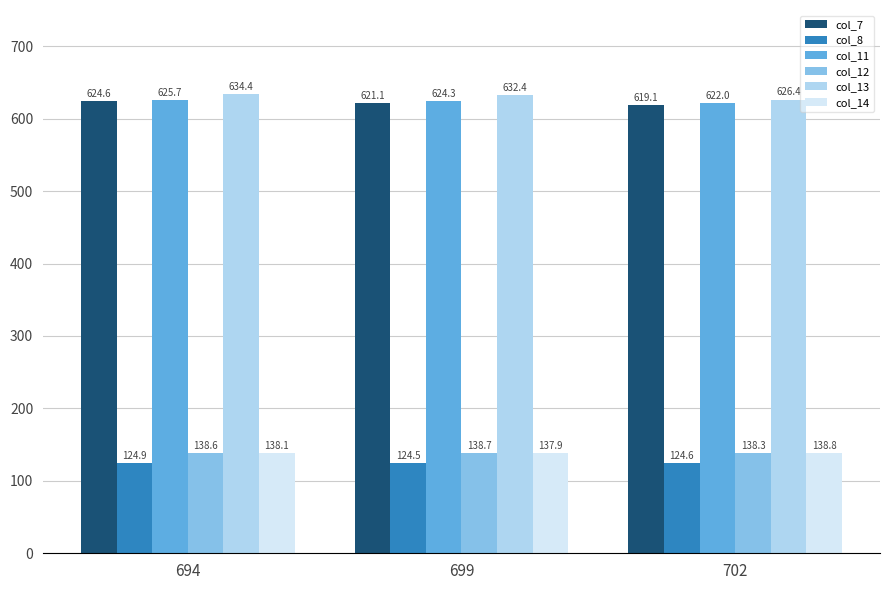

What is the value of the col_7 bar at the 3rd from the left?

619.1